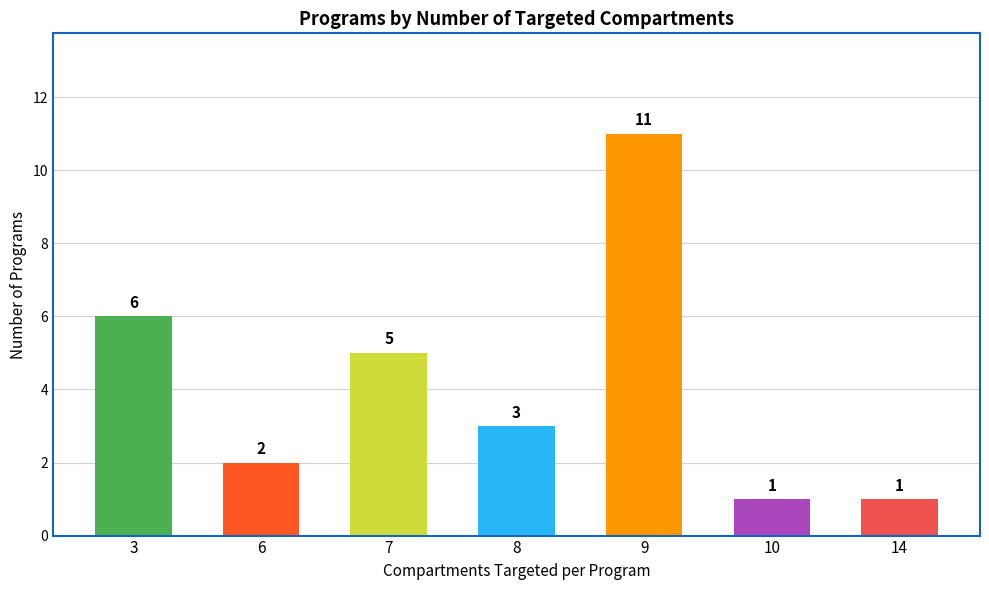

How many data points are less than 3?

3